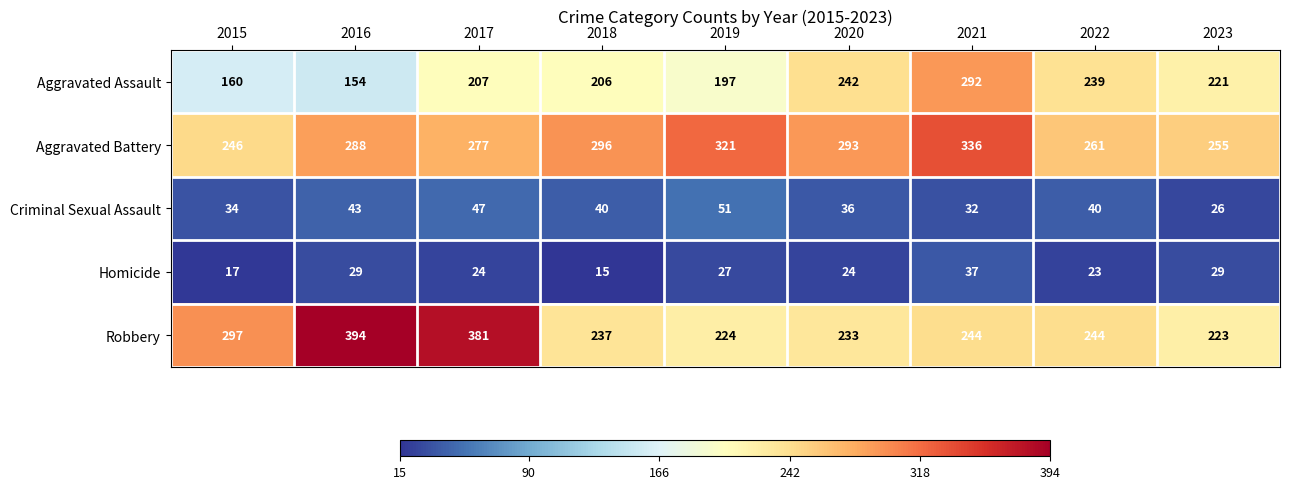

Which series has the largest total across all categories?

Aggravated Battery